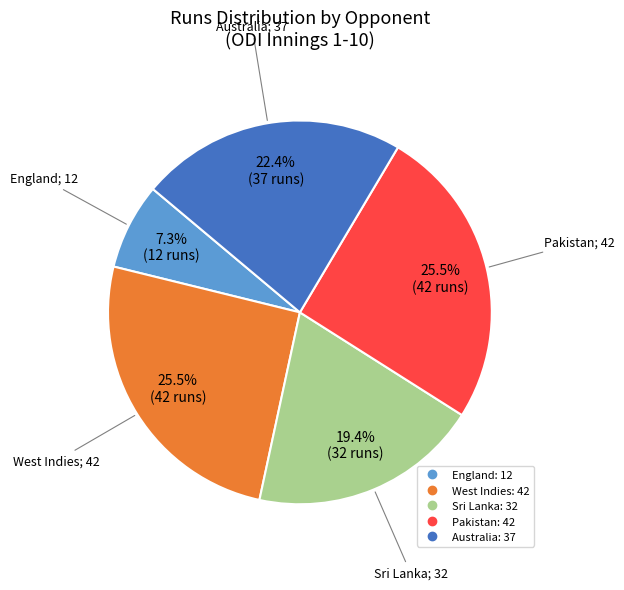

Is there a majority slice in this chart?

No